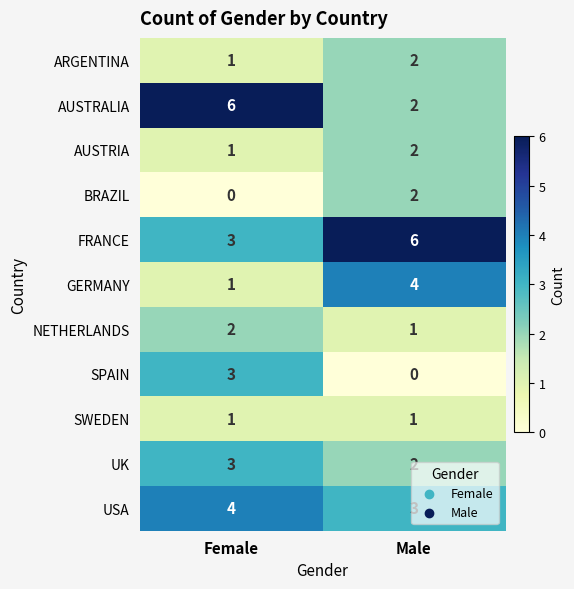

What is the sum of the FRANCE values at Male and Female?

9